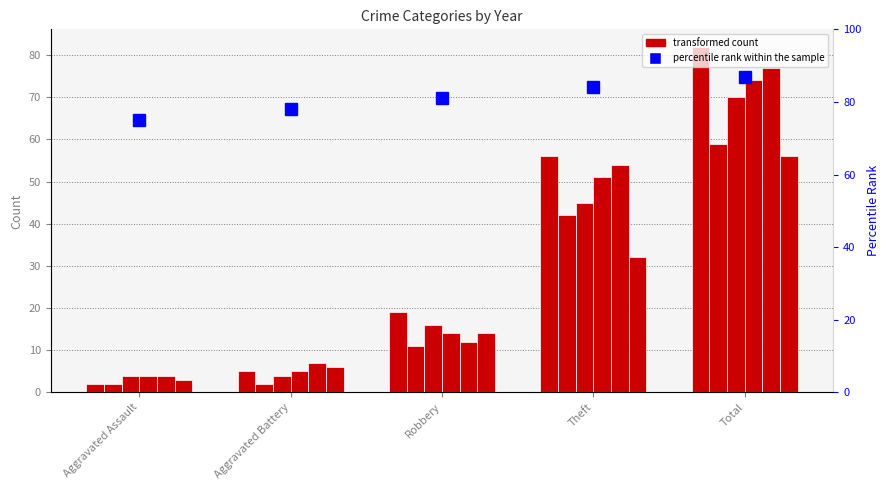

True or false: 2016 has a value of 4 at Aggravated Battery.

True